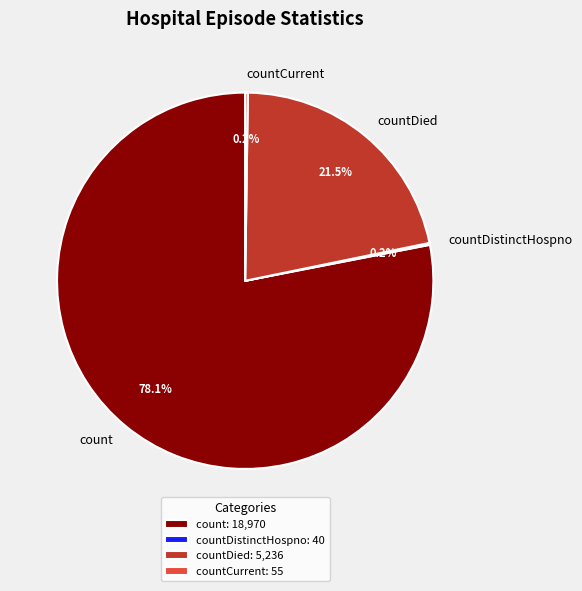

What is the largest slice in the pie chart?

count